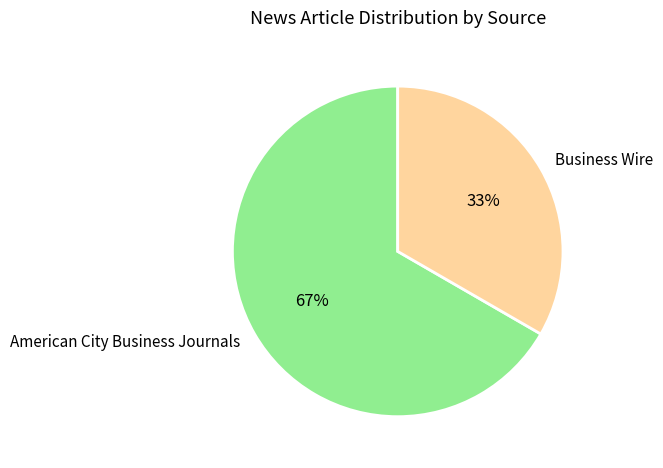

How many slices are in this pie chart?

2